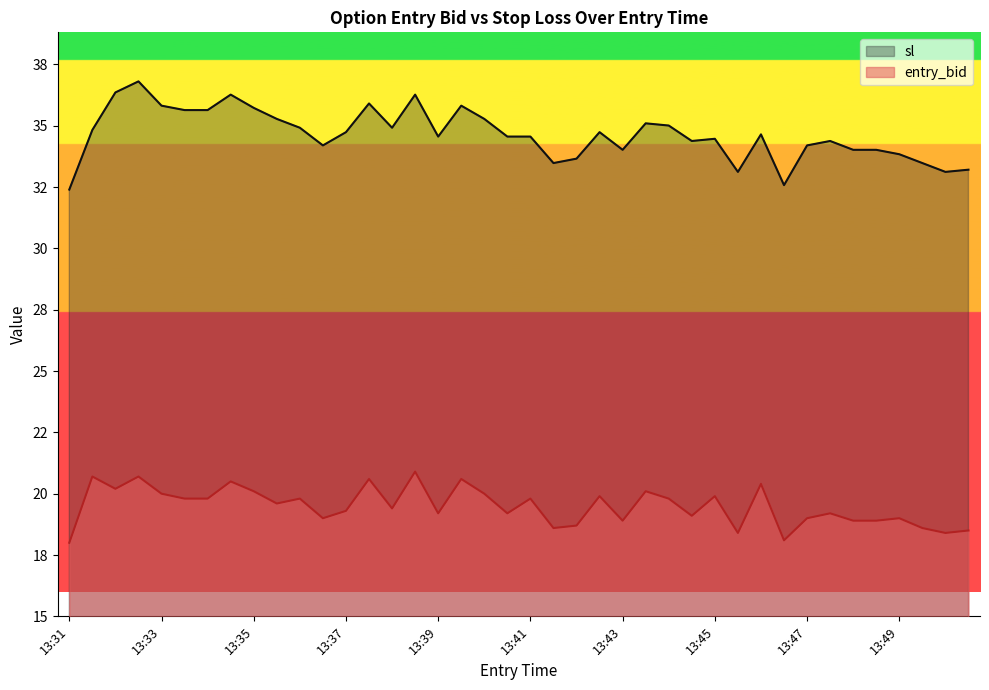

What are all the series names shown in the legend?

sl, entry_bid